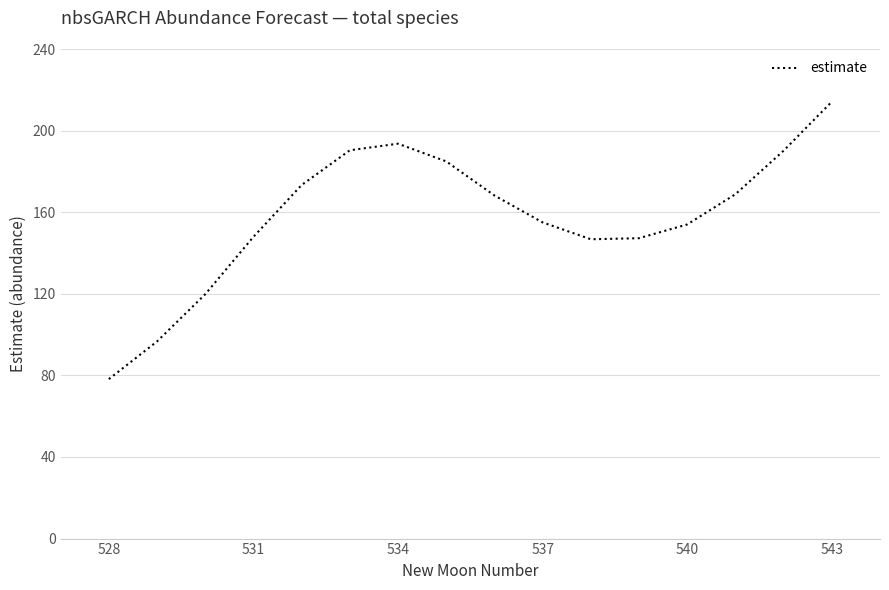

What is the difference between the maximum and minimum values?

136.0